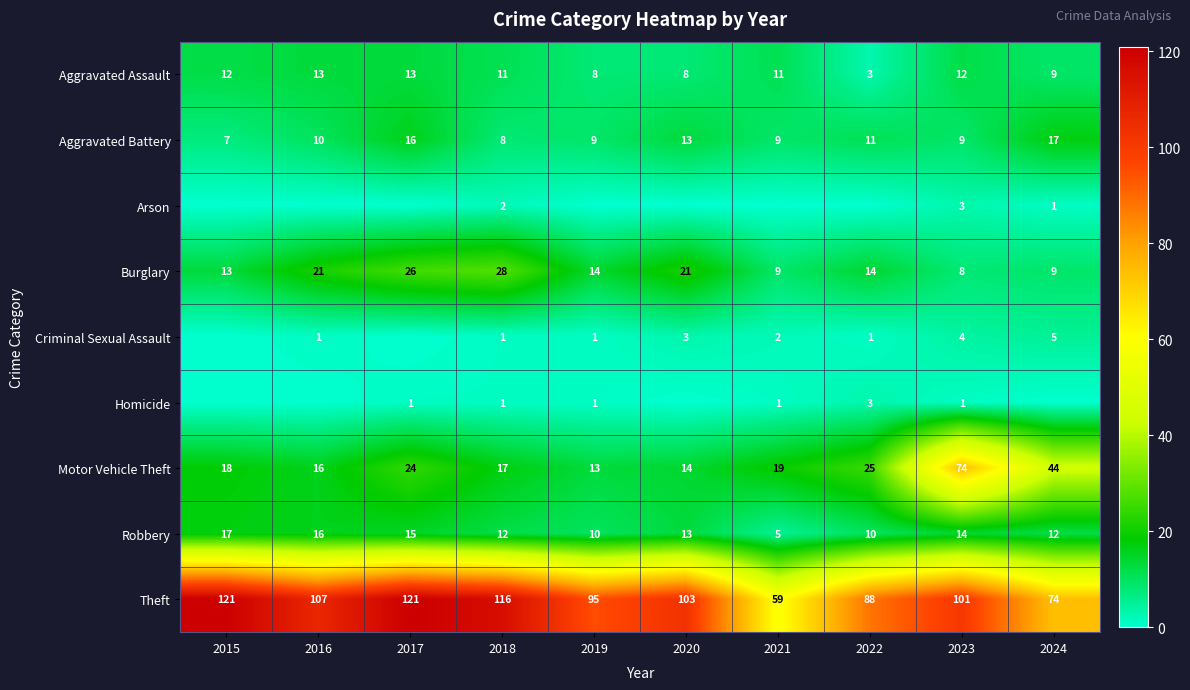

What is the minimum value for Robbery?

5